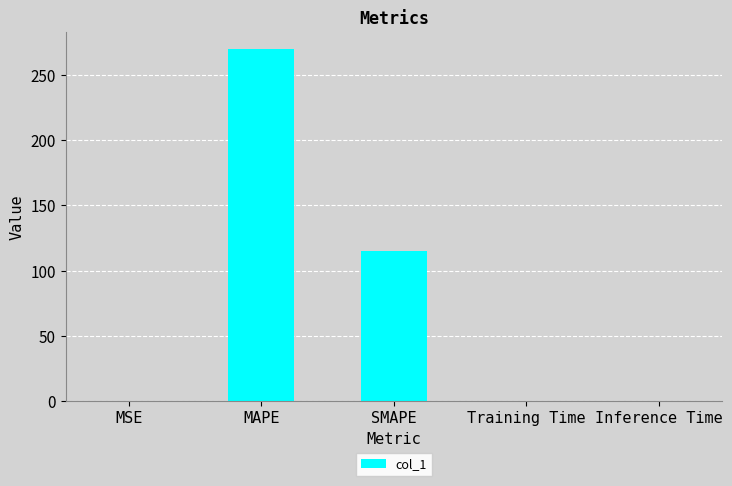

Are the bars grouped side by side (vs. stacked)?

No